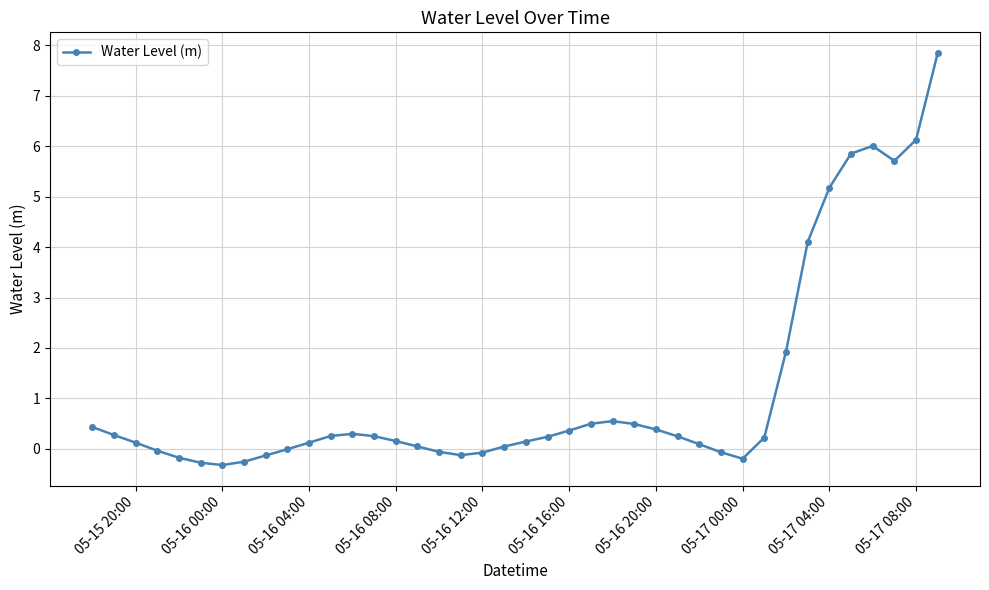

What is the average value?

1.2